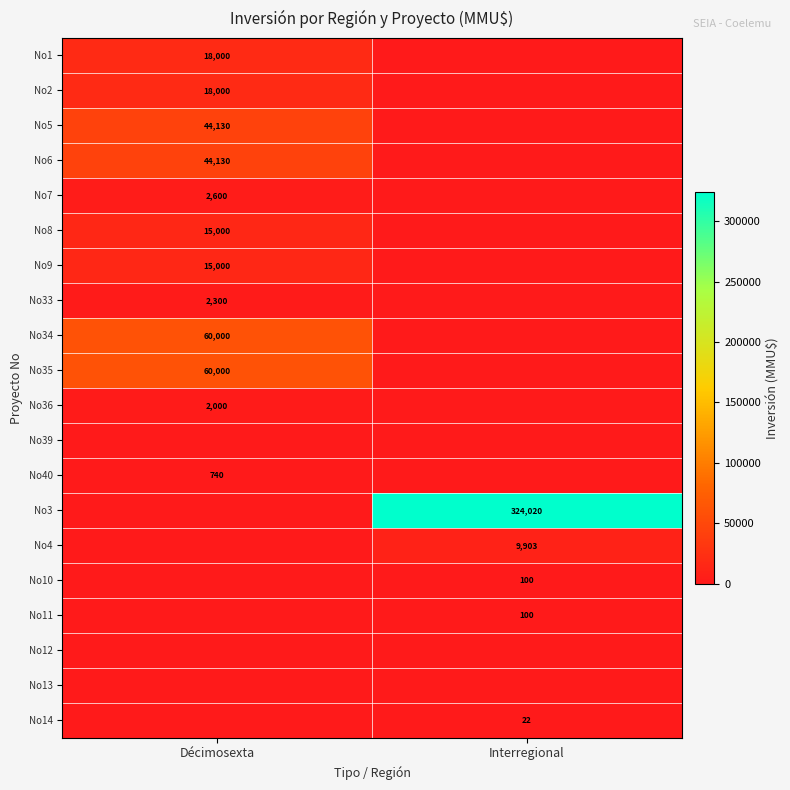

Which label corresponds to the largest value in the chart?

Interregional